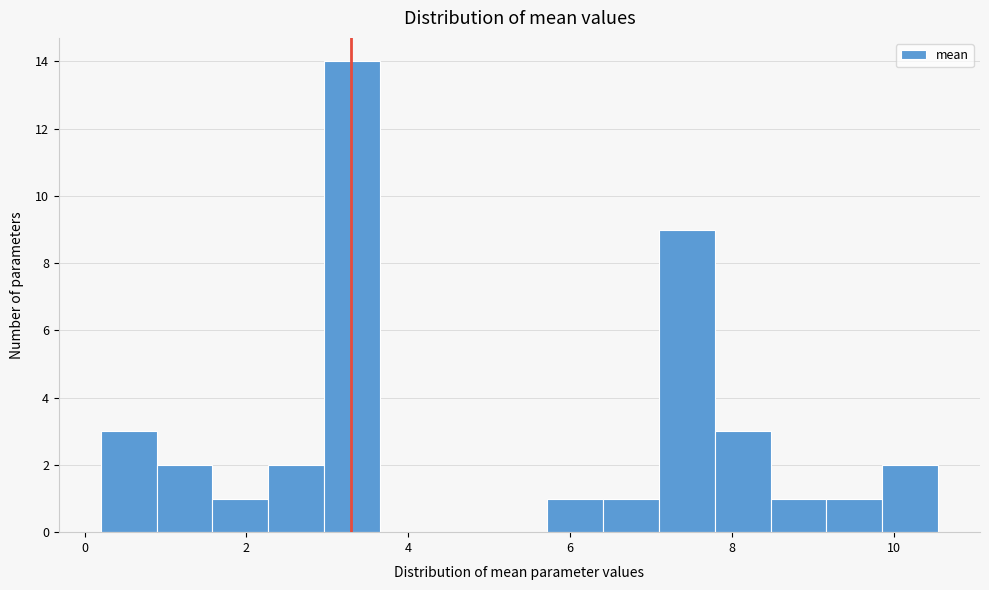

Around what value on the x-axis is the tallest bar? Give the approximate position of its centre, as read against the axis.

3.4